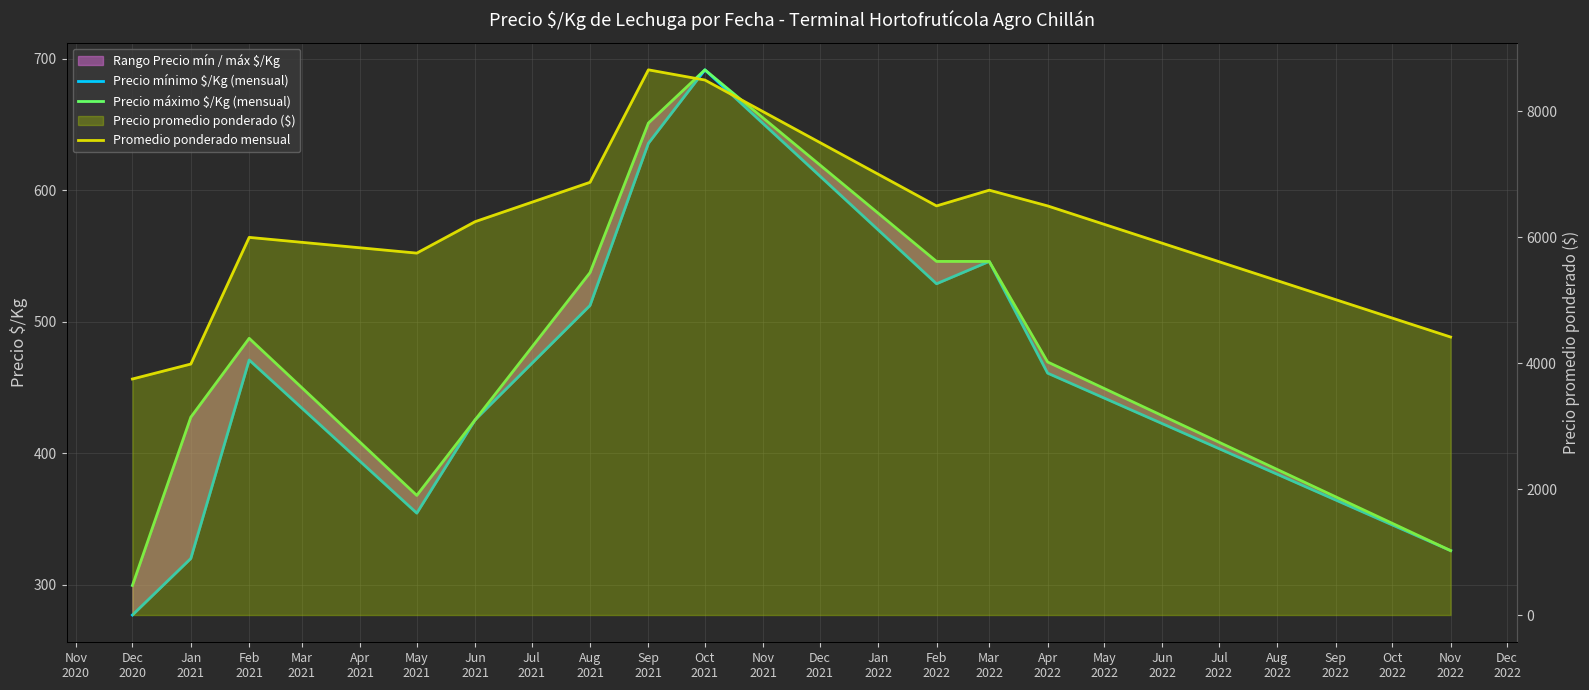

What position from the left is Jun 2021?

5